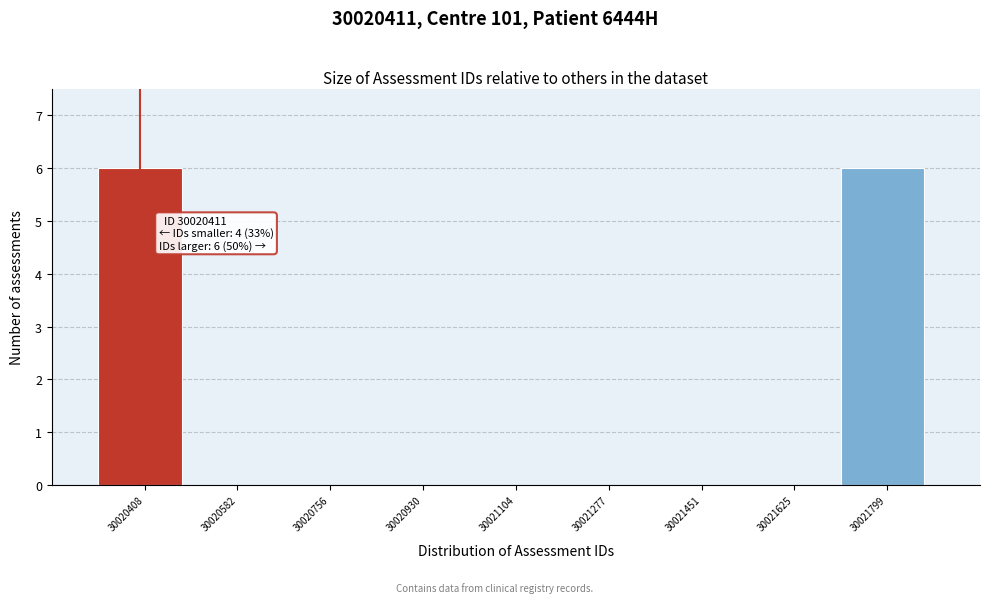

Reading left to right, what are all the values shown in this chart?

30020408=6	30020582=0	30020756=0	30020930=0	30021104=0	30021277=0	30021451=0	30021625=0	30021799=6